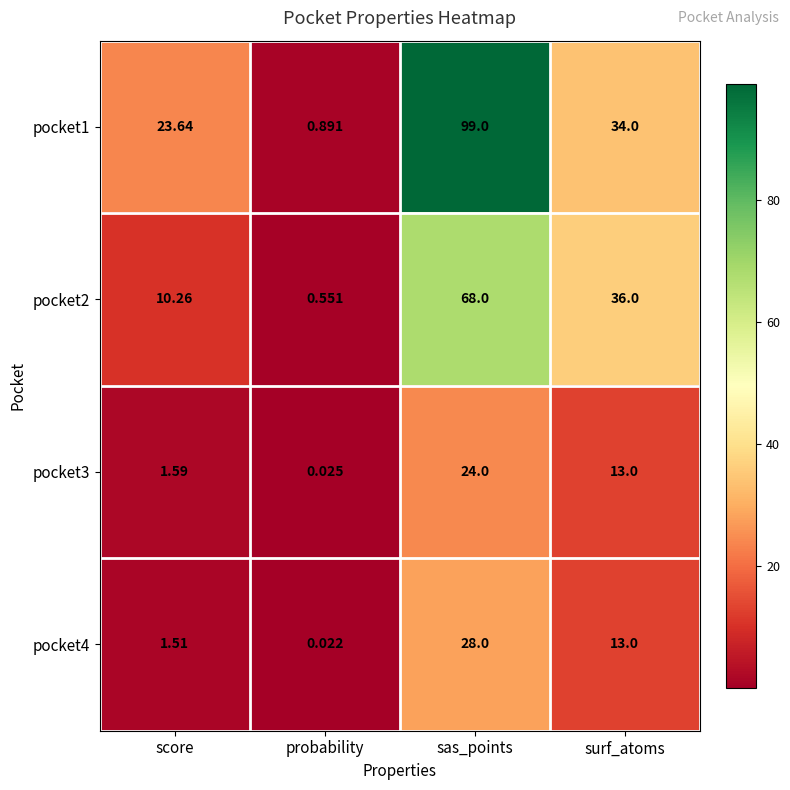

At which category is the sum across all series the highest?

sas_points